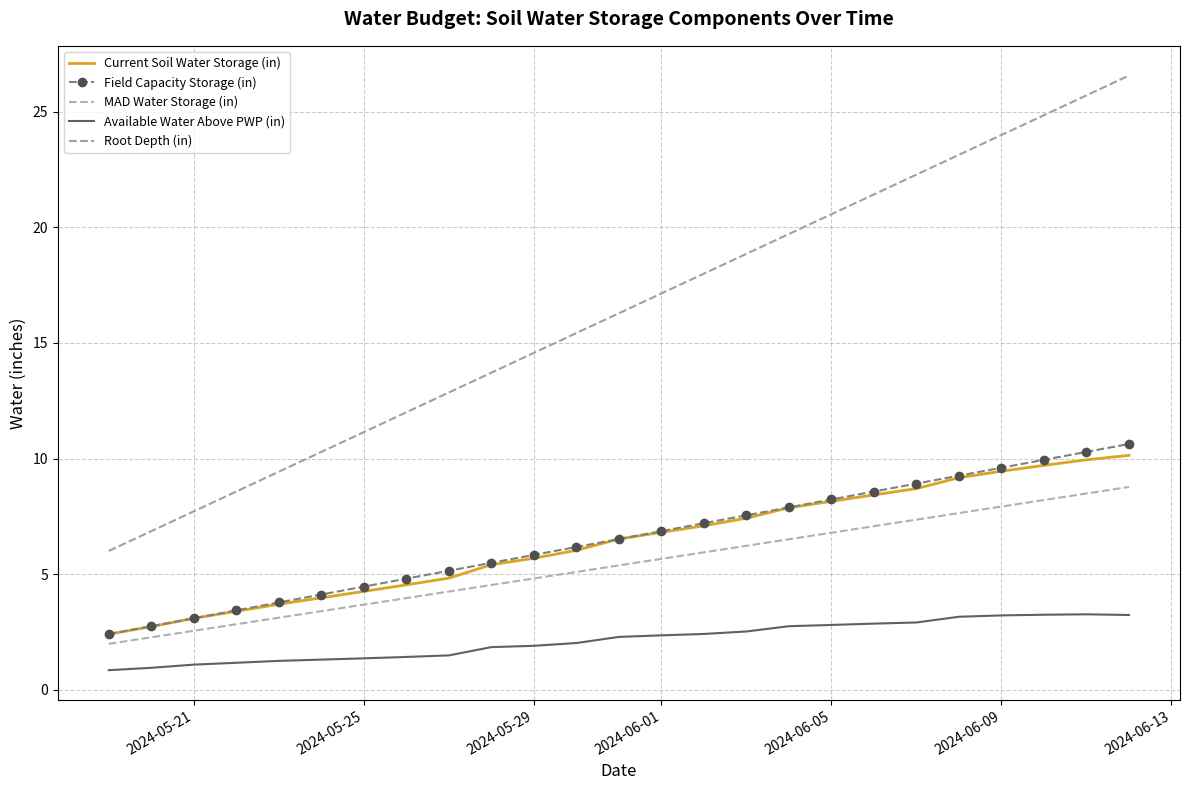

How many data points in MAD Water Storage (in) are above 5?

14